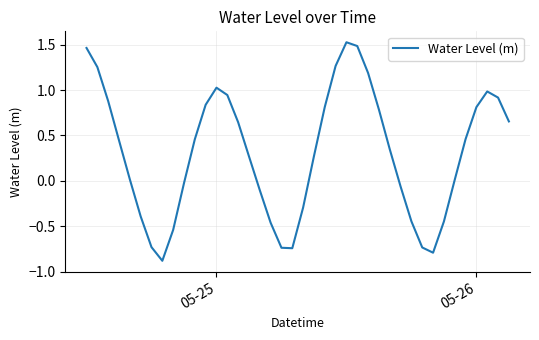

What is the smallest value displayed?

-0.9